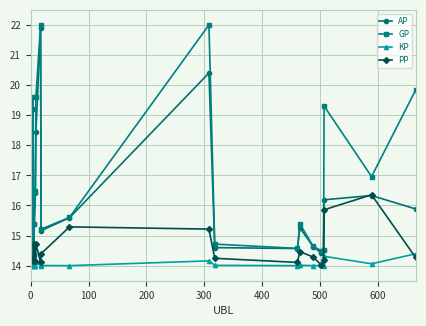

In PP, how many points are lower than both neighbors (excluding endpoints)?

5